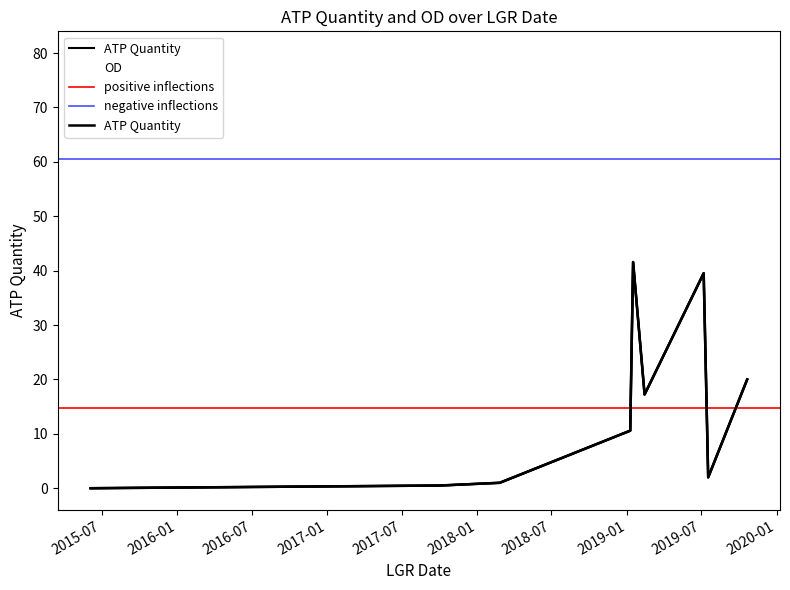

At which label is OD closest to 59?

2019-10-21